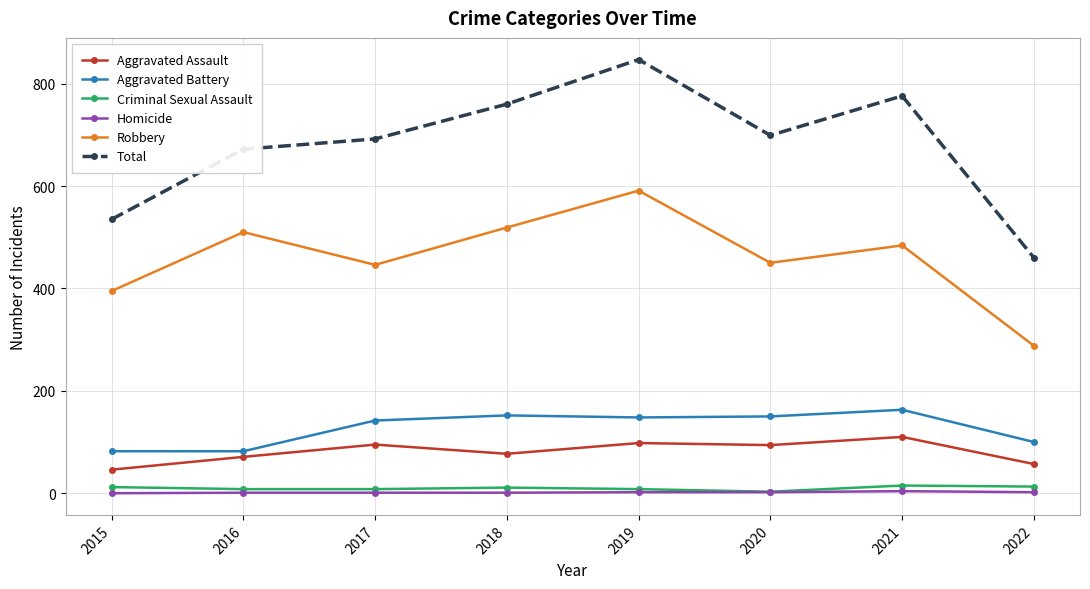

Which series changed the most between 2015 and 2022?

Robbery